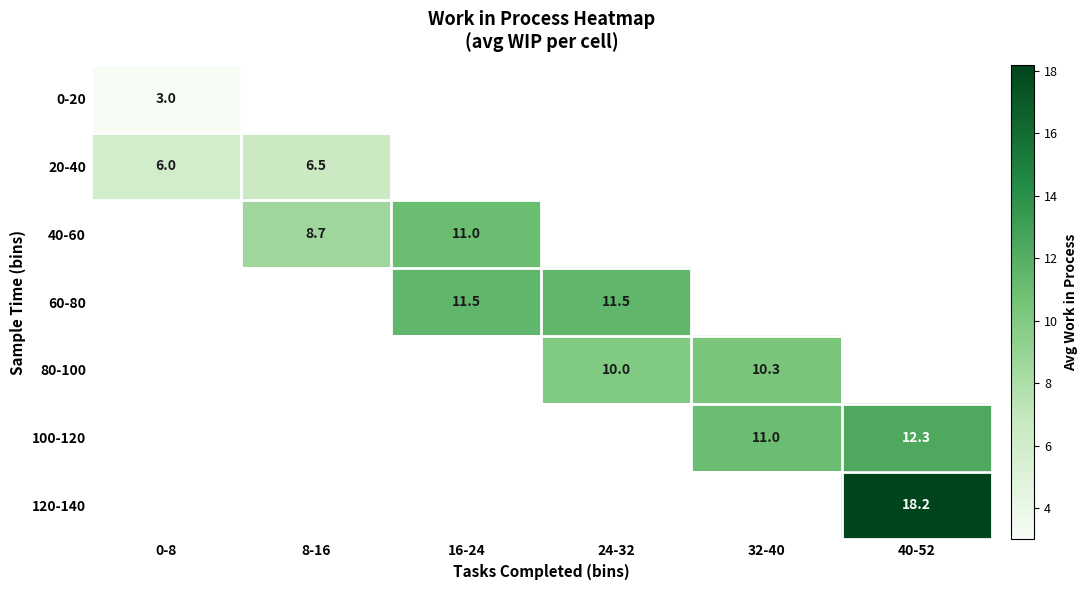

What is the smallest value displayed?

3.0